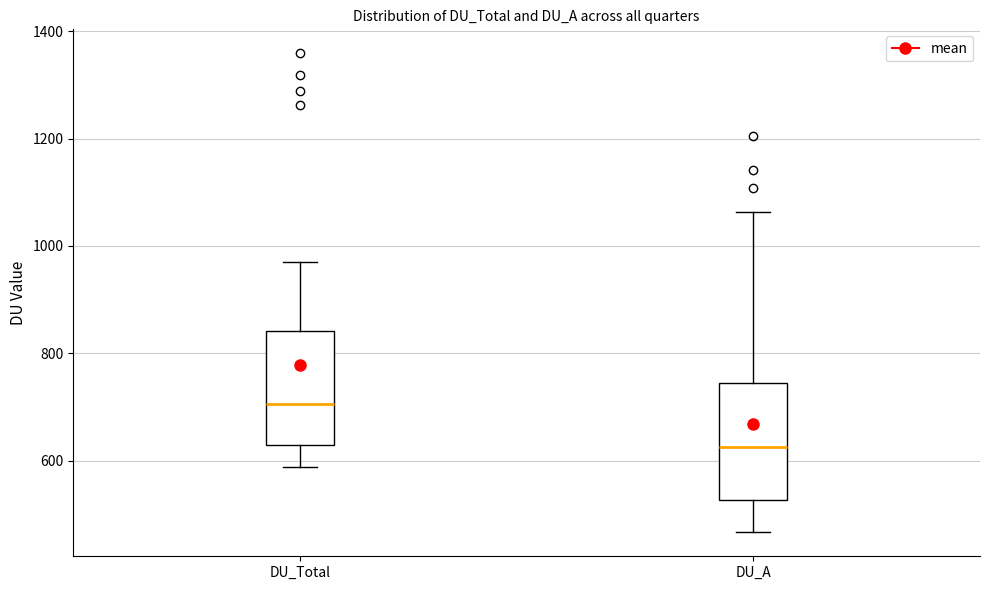

Reading left to right, read every box against the y-axis: the position of its median line, the range the box covers, and the ends of its whiskers. The values are not printed on the chart, so give them approximately, as read against the axis.

DU_Total: median 700, box 620 to 840, whiskers 580 to 980
DU_A: median 620, box 520 to 740, whiskers 460 to 1060